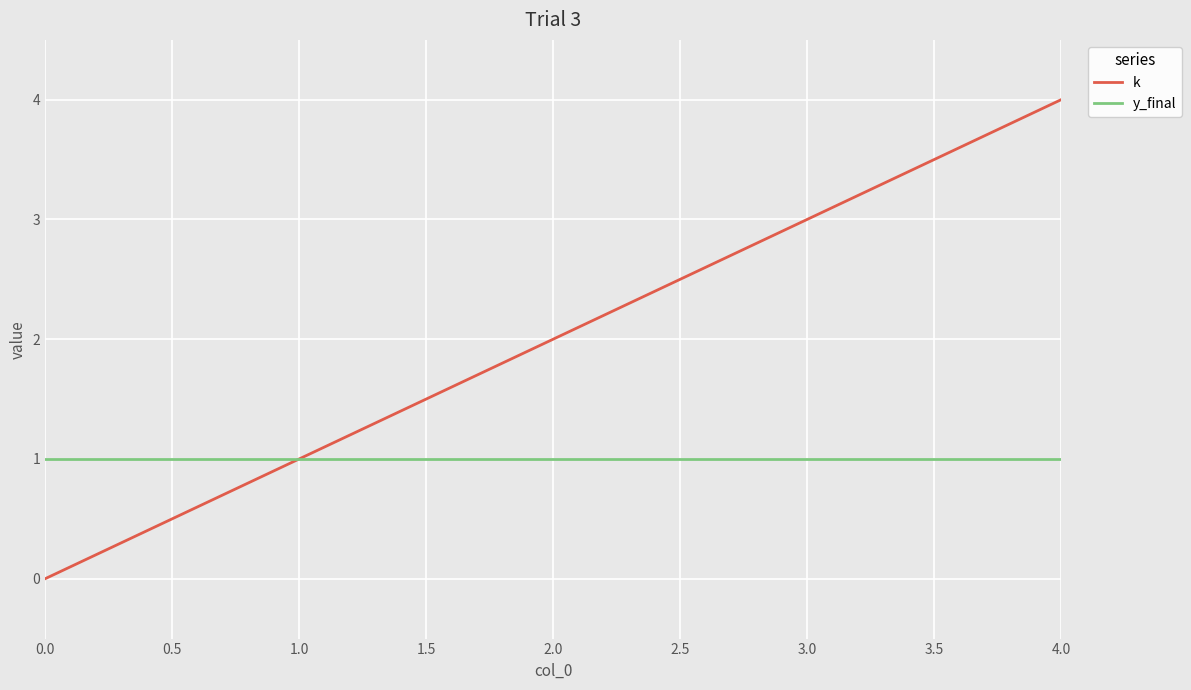

Reading right to left, transcribe all the data shown in this chart.

k: 4	3	2	1	0
y_final: 1	1	1	1	1